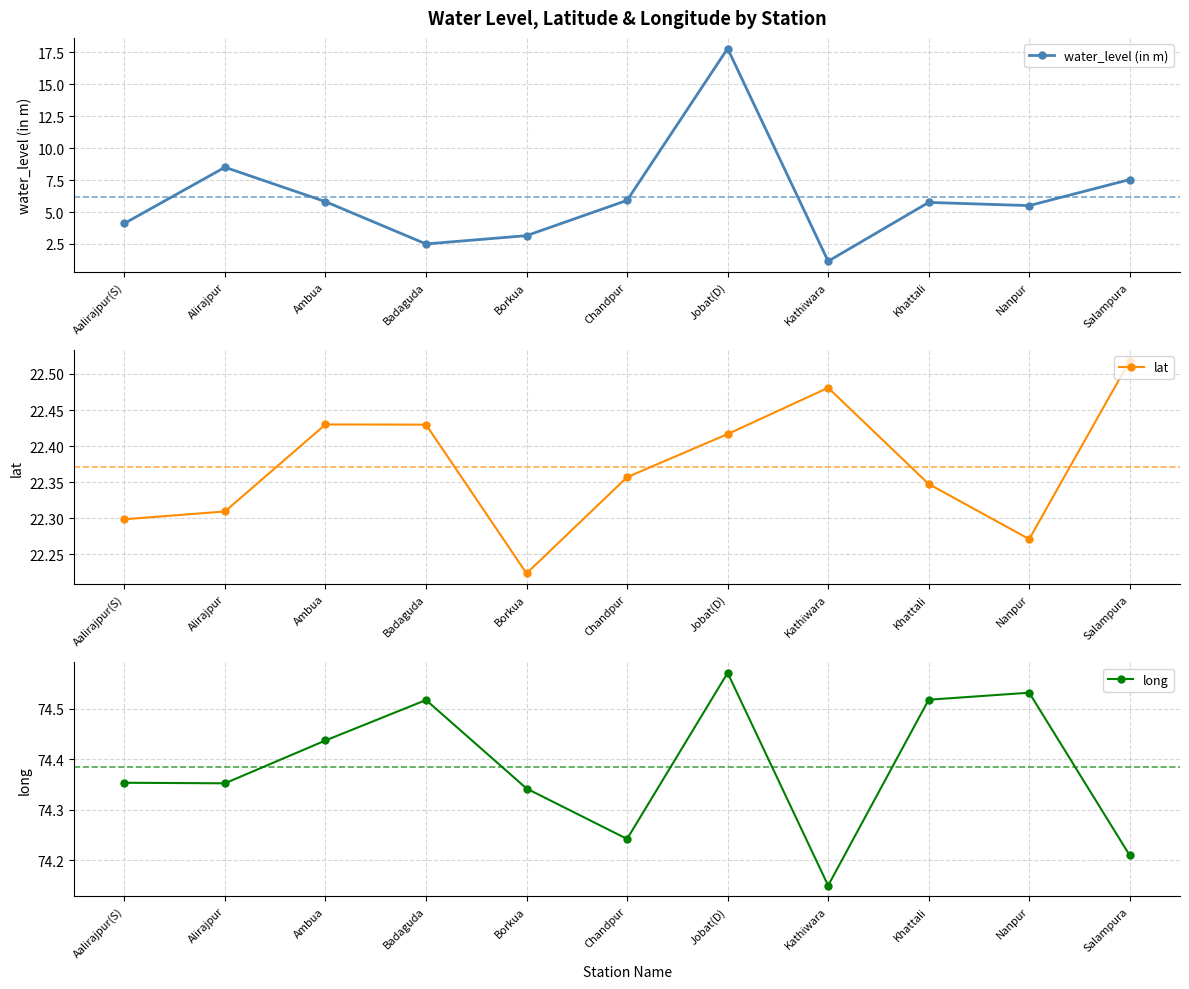

Count the long values in the range 74 to 75.

11